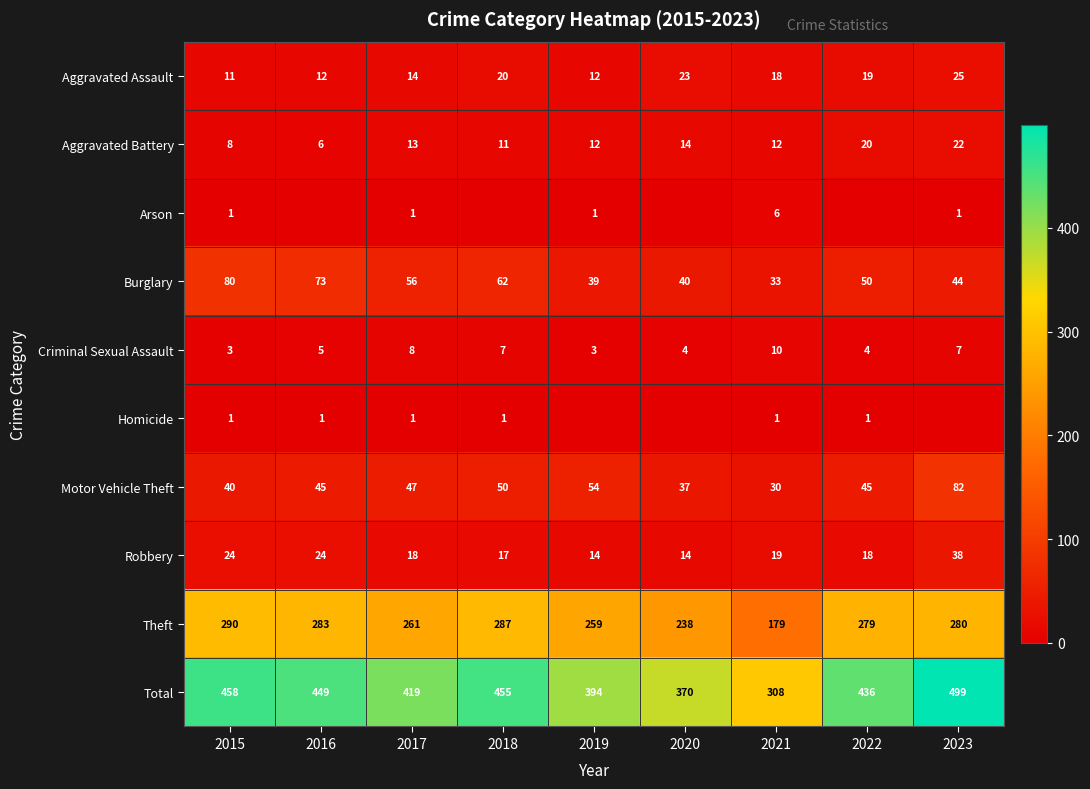

True or false: Criminal Sexual Assault has a value of 5 at 2016.

True